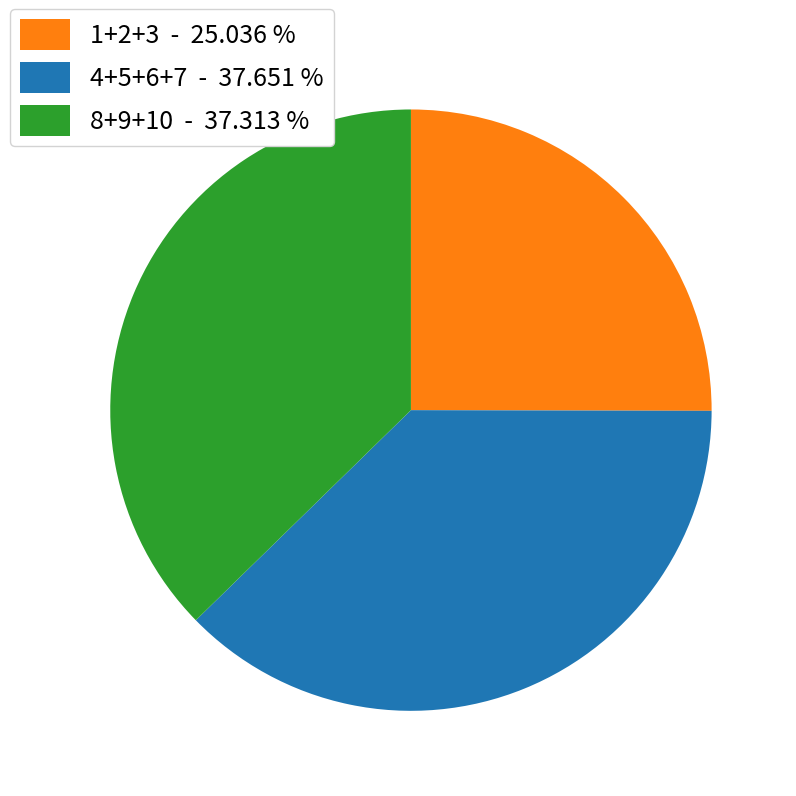

Does any single category account for the majority?

No